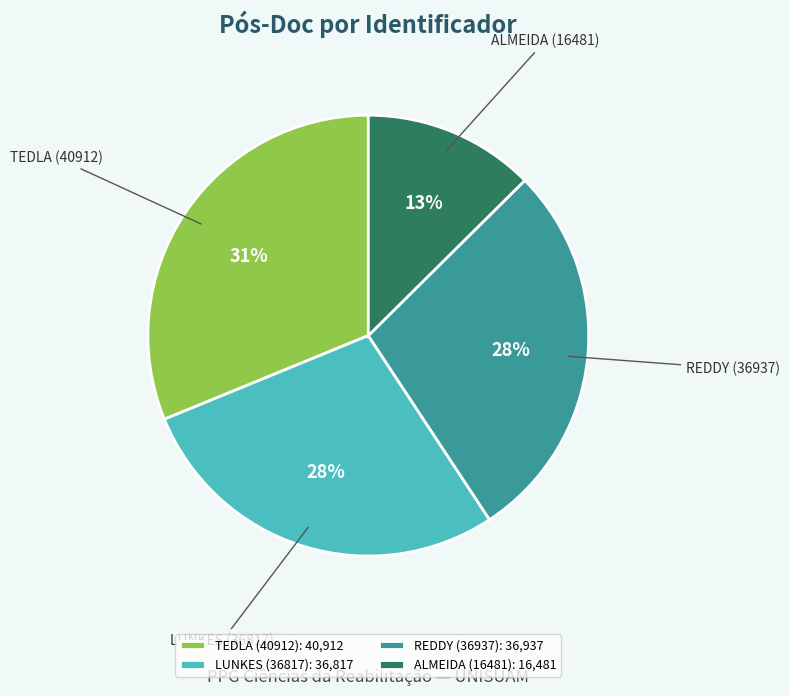

How many segments does this pie chart have?

4